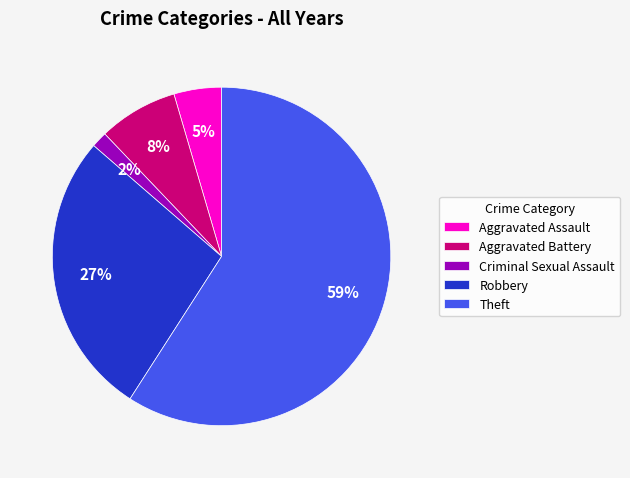

Which has a higher value, Theft or Criminal Sexual Assault?

Theft